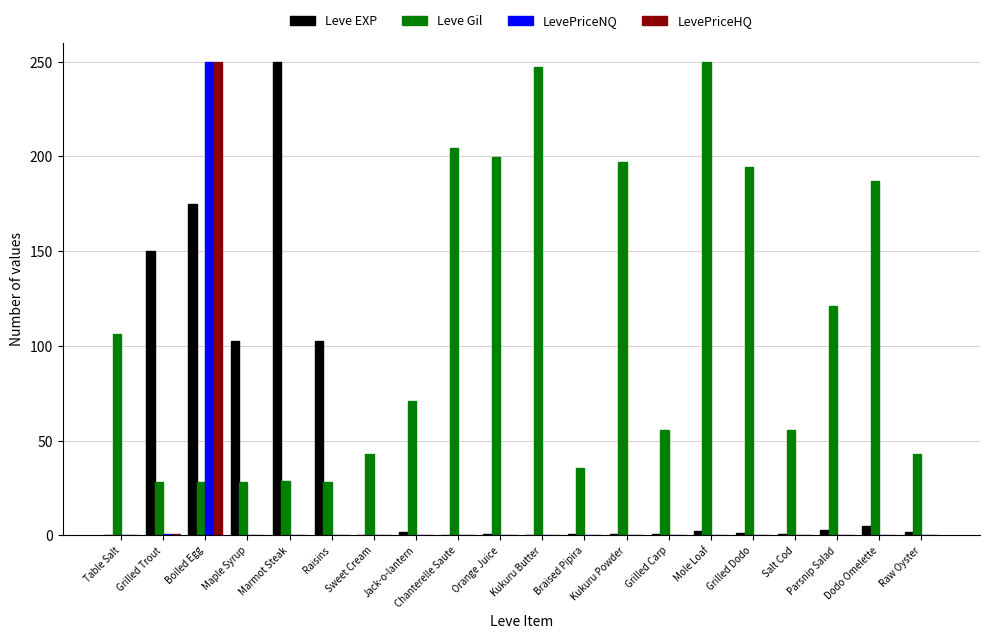

At which label is Leve Gil closest to 139?

Parsnip Salad